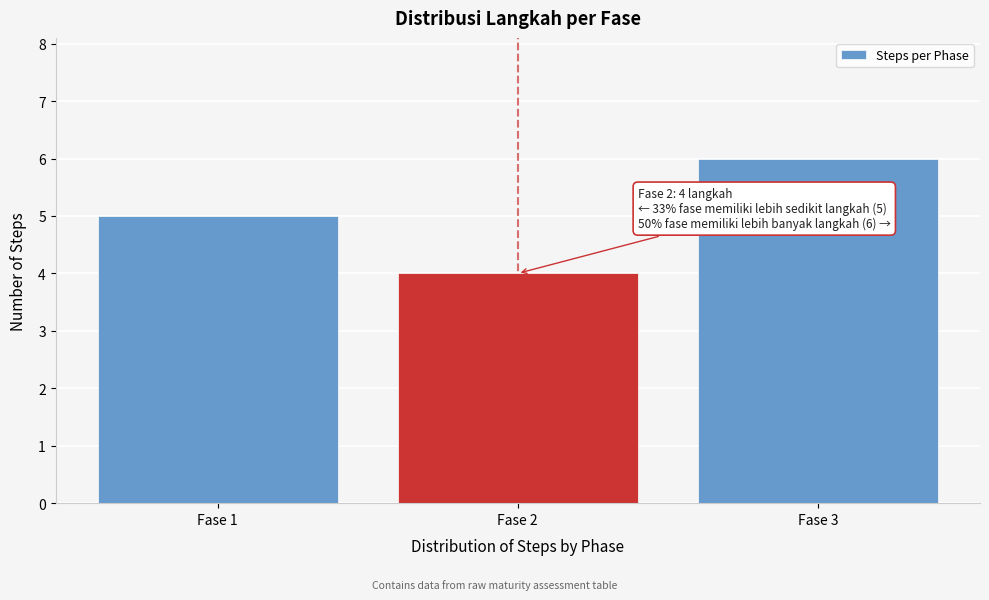

Reading left to right, list all the values displayed in this chart.

Fase 1=5	Fase 2=4	Fase 3=6